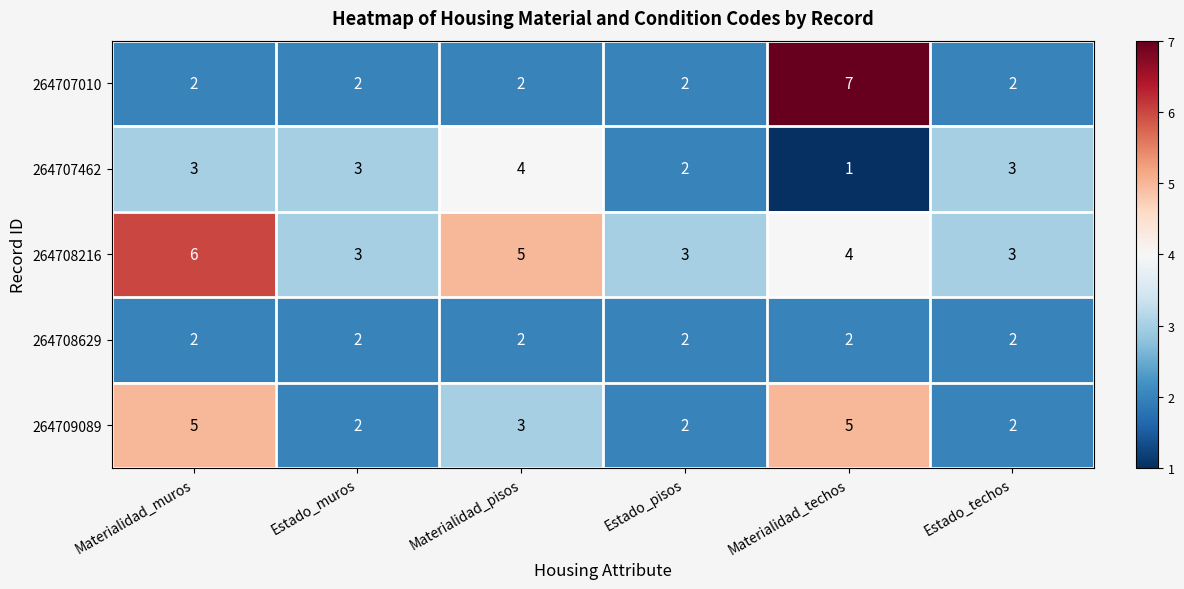

How many data points in 264707462 are less than 3?

2